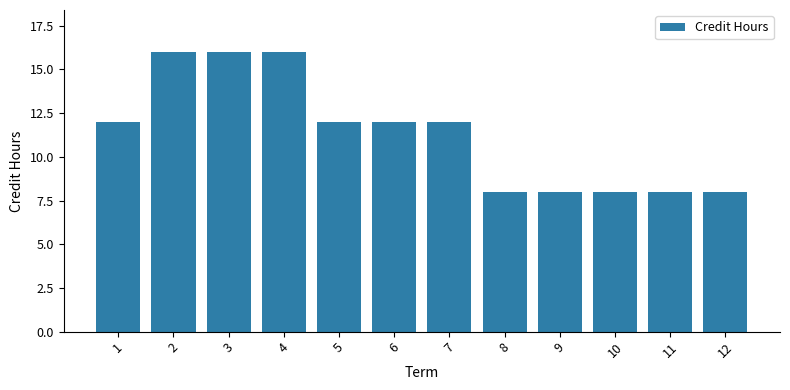

Reading left to right, transcribe all the data shown in this chart.

1=12	2=16	3=16	4=16	5=12	6=12	7=12	8=8	9=8	10=8	11=8	12=8